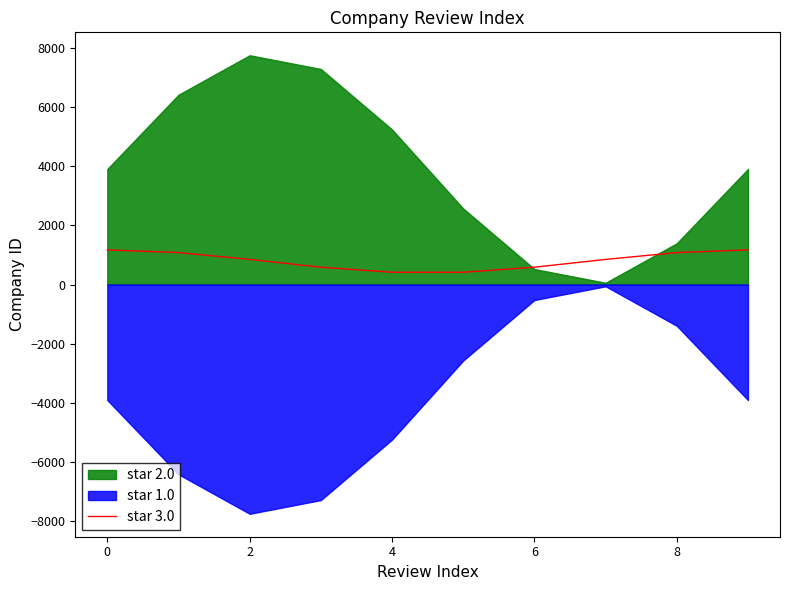

What is the minimum value for star 3.0?

413.7